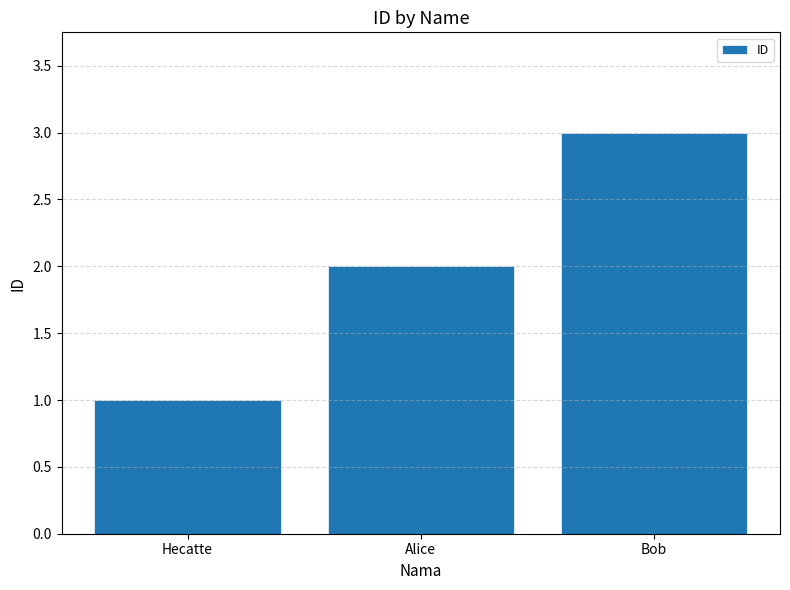

How many values are below 2?

1